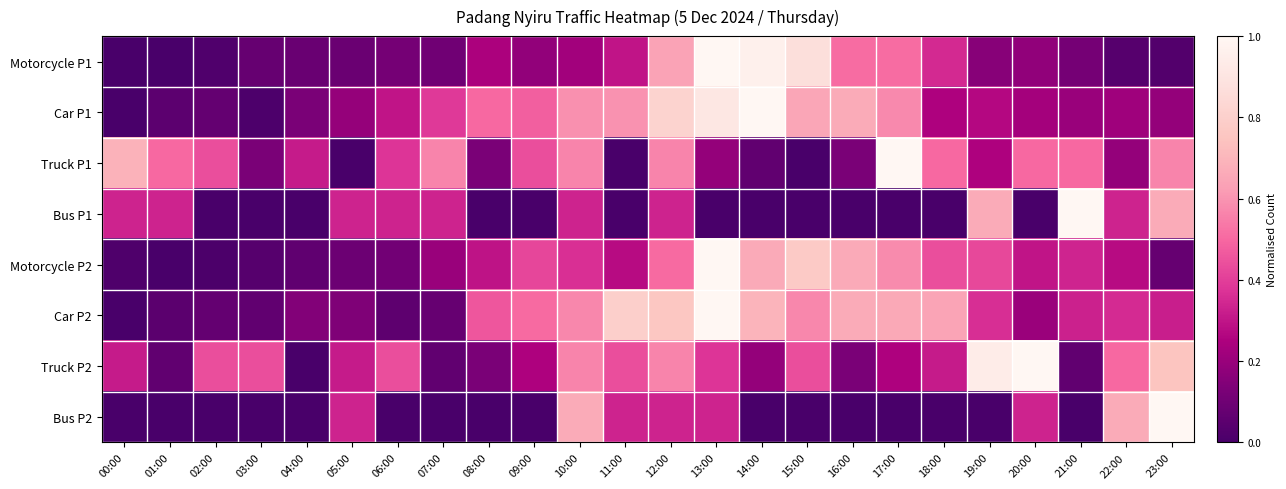

Which label corresponds to the smallest value in the chart?

01:00